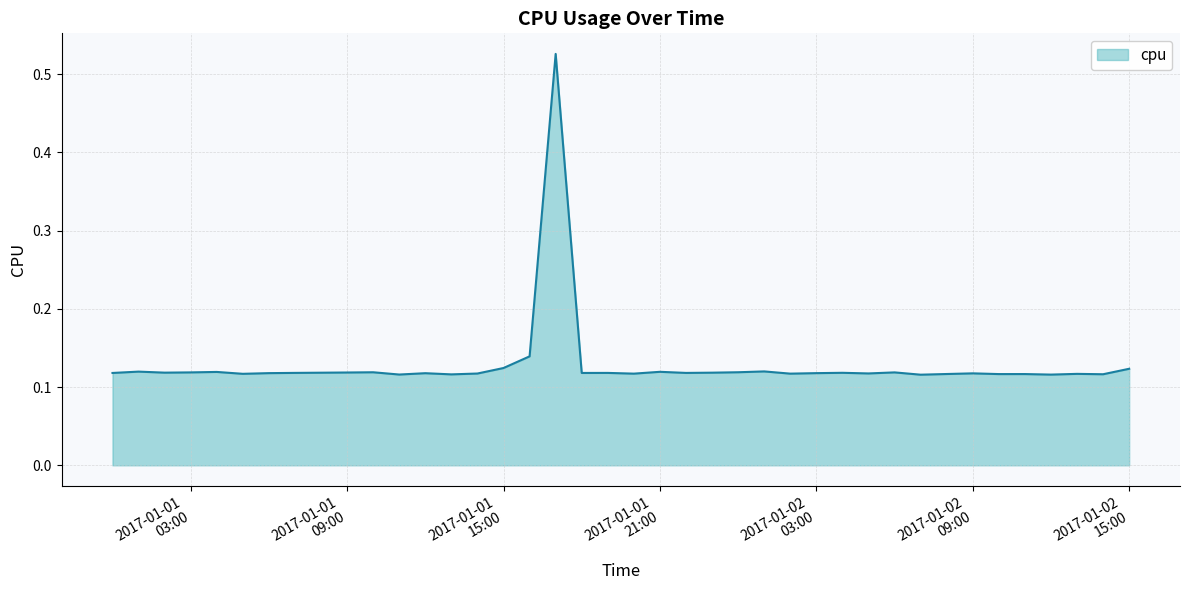

How many series are shown in this chart?

1